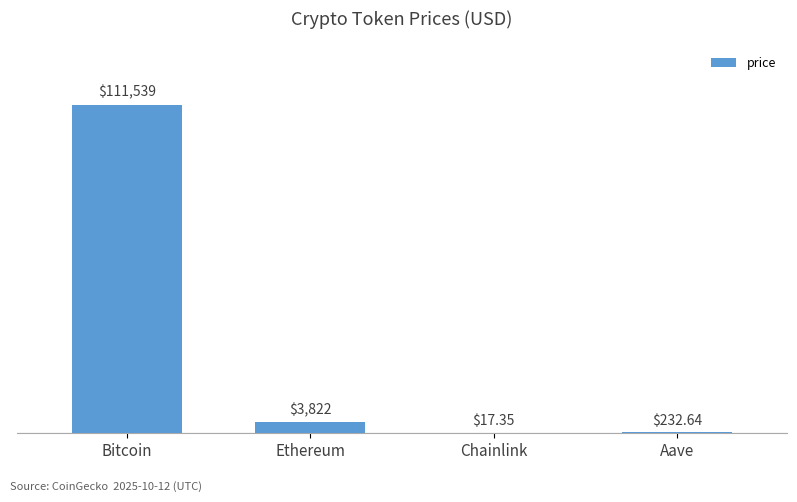

Reading right to left, what are all the values shown in this chart?

232.6	17.4	3822.0	111539.0